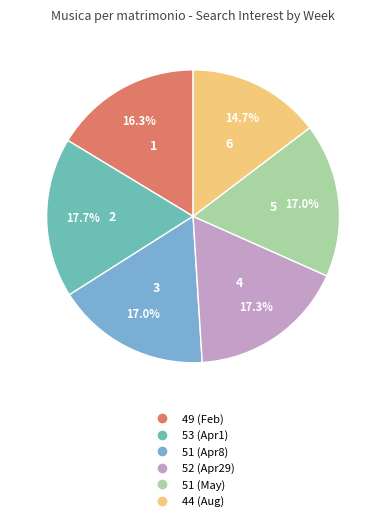

To the nearest percent, what is the average slice percentage?

17%